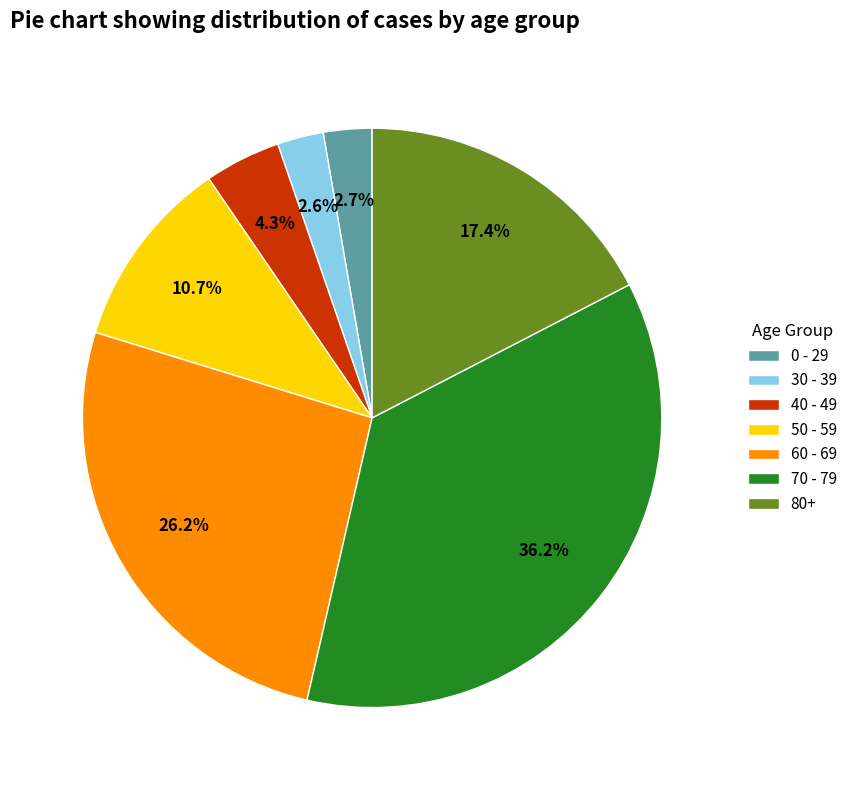

Which slice is the largest?

70 - 79